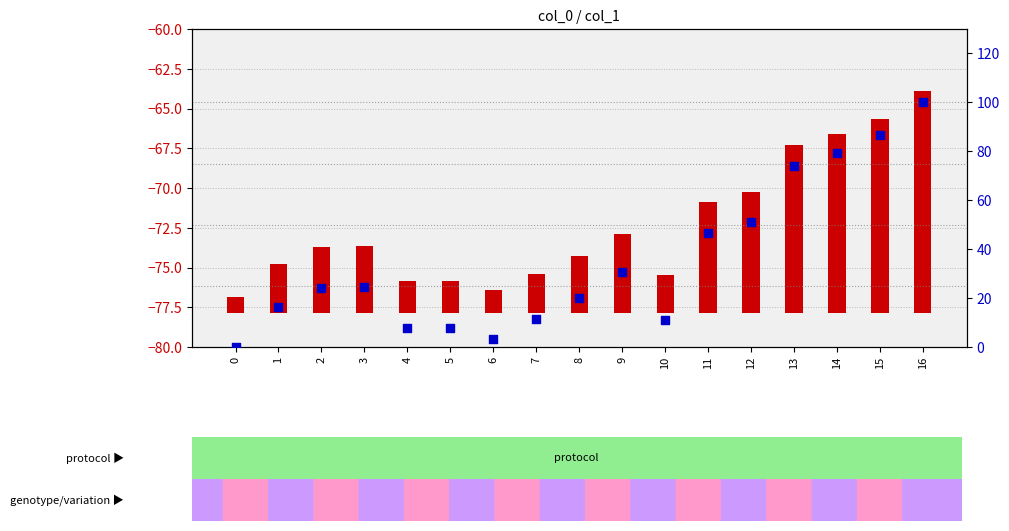

Which series has the largest Y range (max minus min)?

percentile rank within the sample